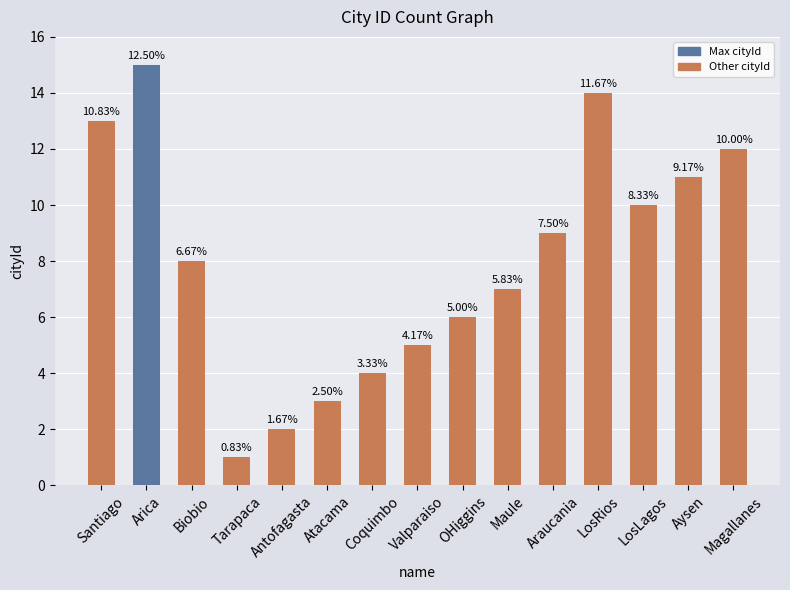

What is the sum of all values?

120